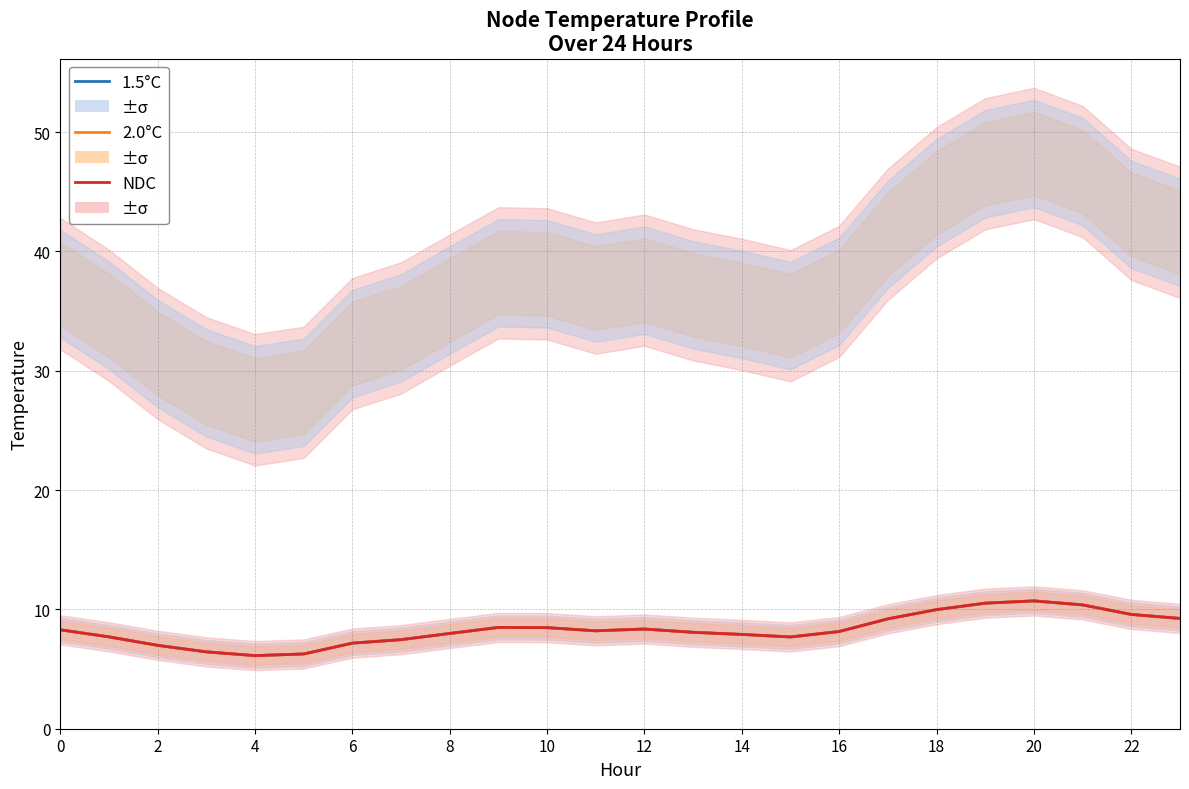

True or false: NDC and 2.0°C intersect in this chart.

False